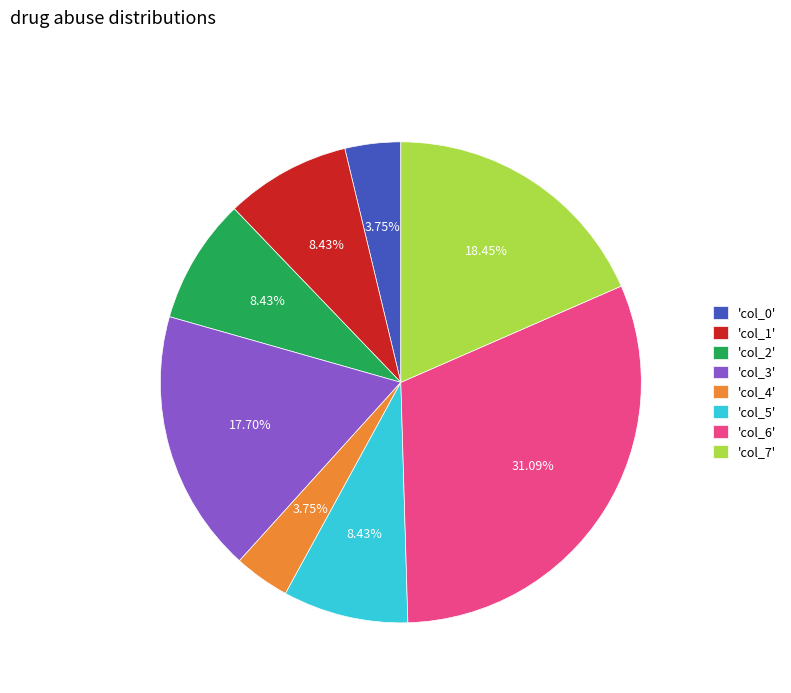

Do 'col_6' and 'col_5' together represent more than half of the pie?

No